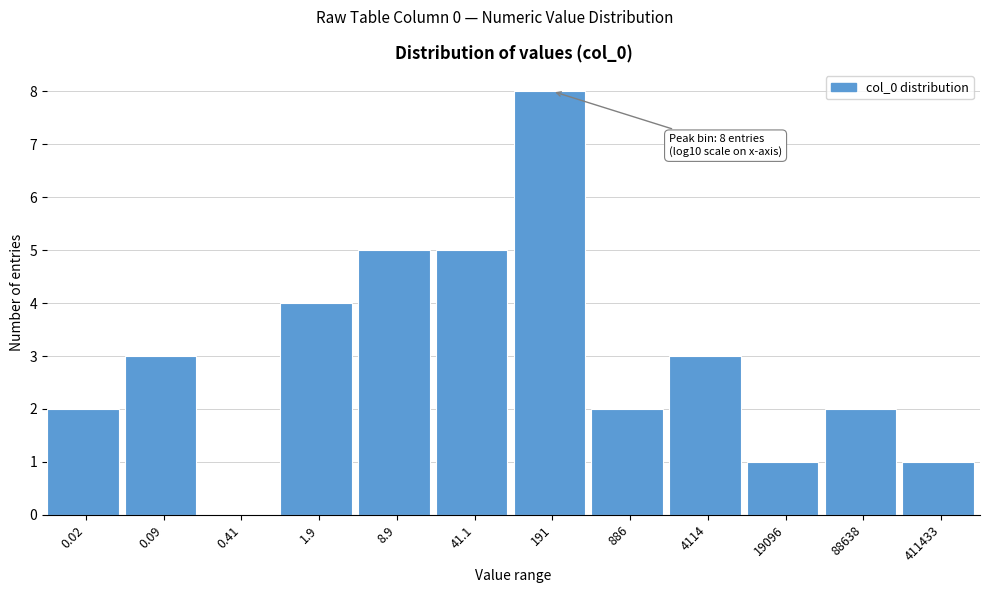

Reading right to left, extract all data points from this chart.

411433=1	88638=2	19096=1	4114=3	886=2	191=8	41.1=5	8.9=5	1.9=4	0.41=0	0.09=3	0.02=2